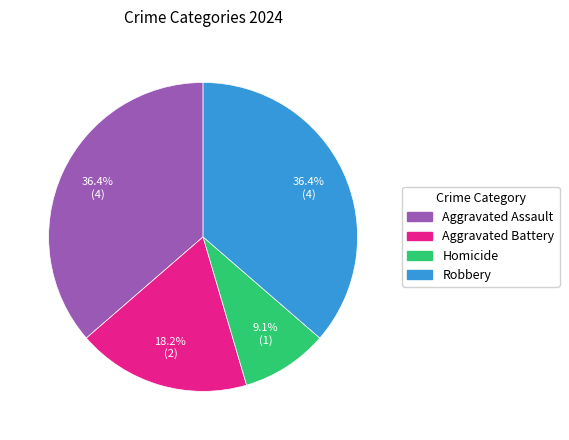

Between Homicide and Robbery, which is larger?

Robbery